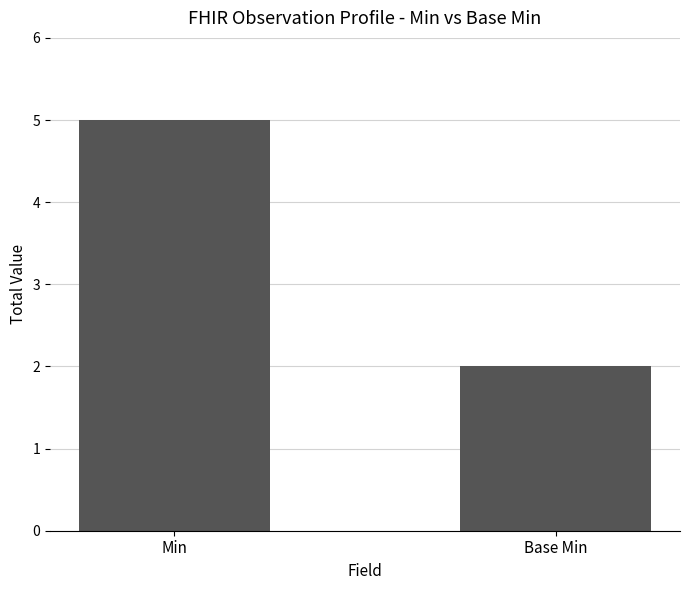

At which category does the chart reach its peak across all series?

Min